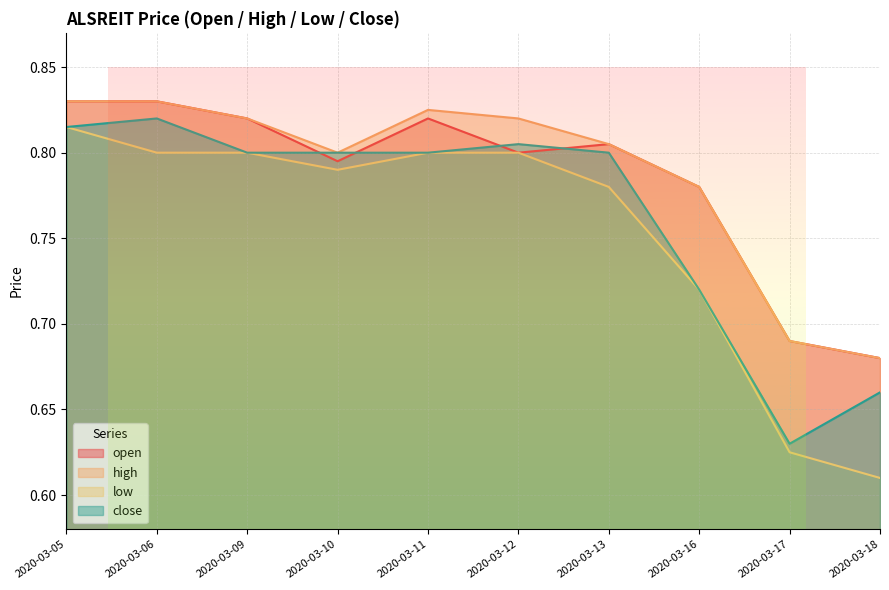

What is the value of the low point at the 5th from the left?

0.8